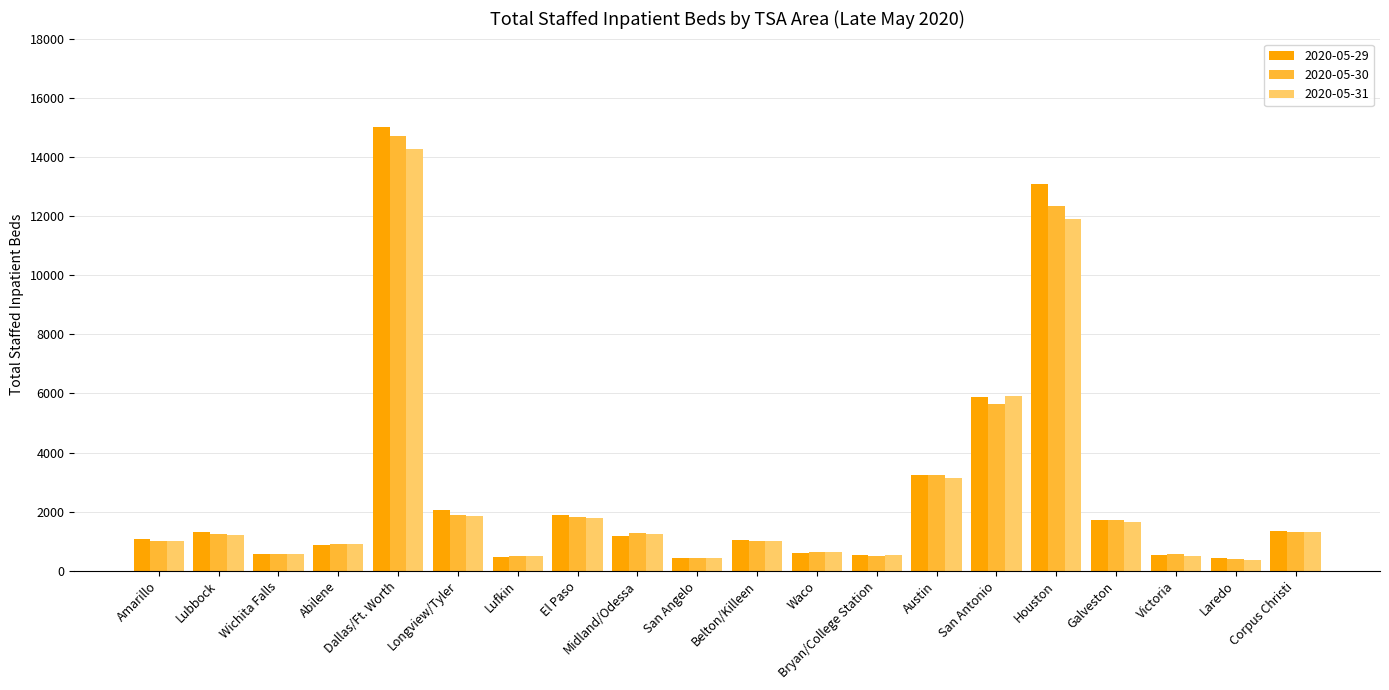

What is the sum of all 2020-05-30 values?

51818